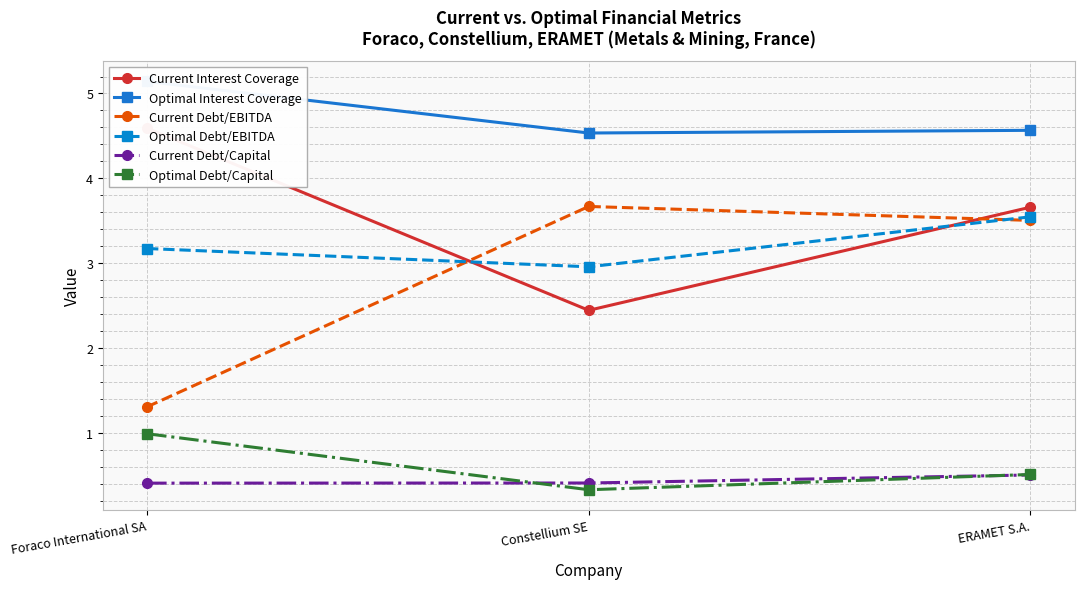

Which has a higher value, Foraco International SA or Constellium SE?

Foraco International SA